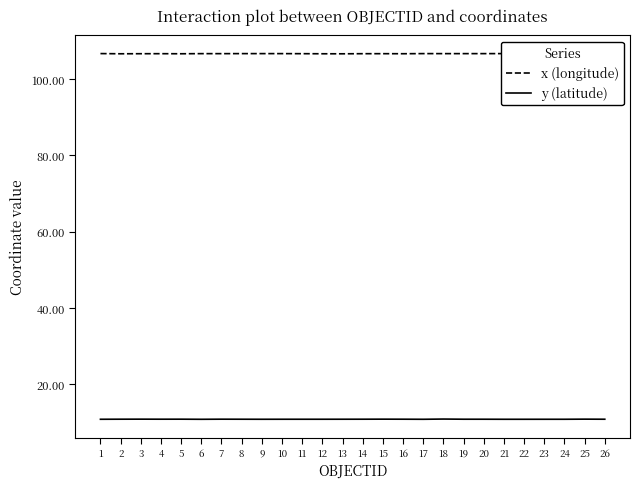

Does the chart have visible grid lines?

No